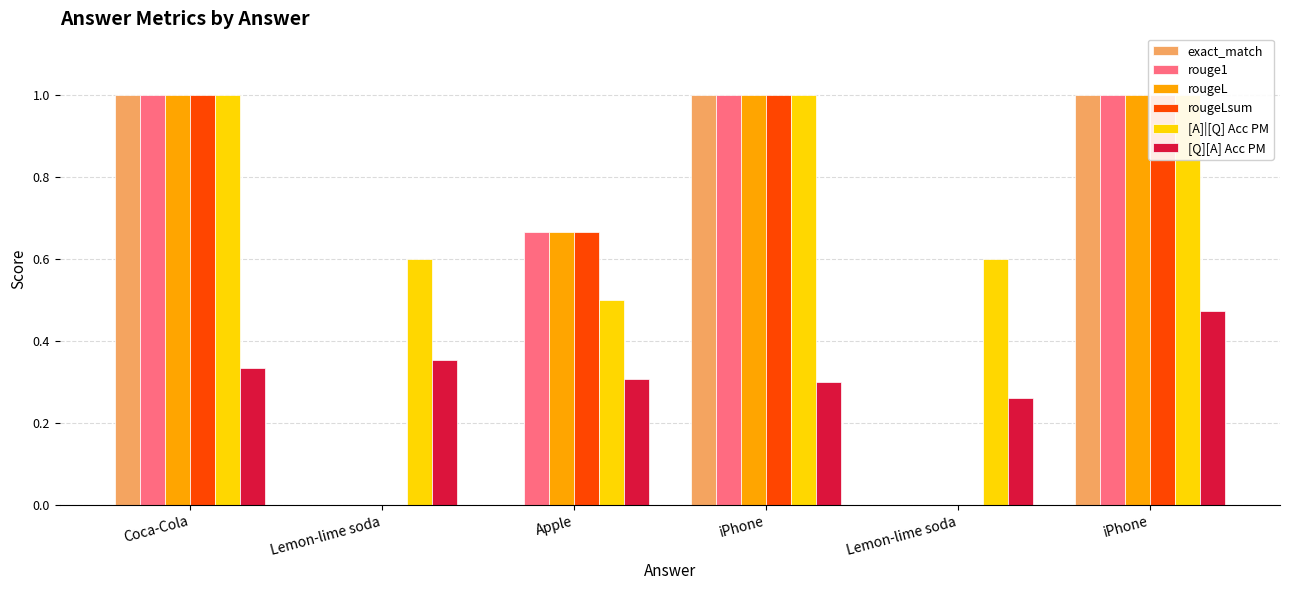

Which series has the widest spread of values?

exact_match